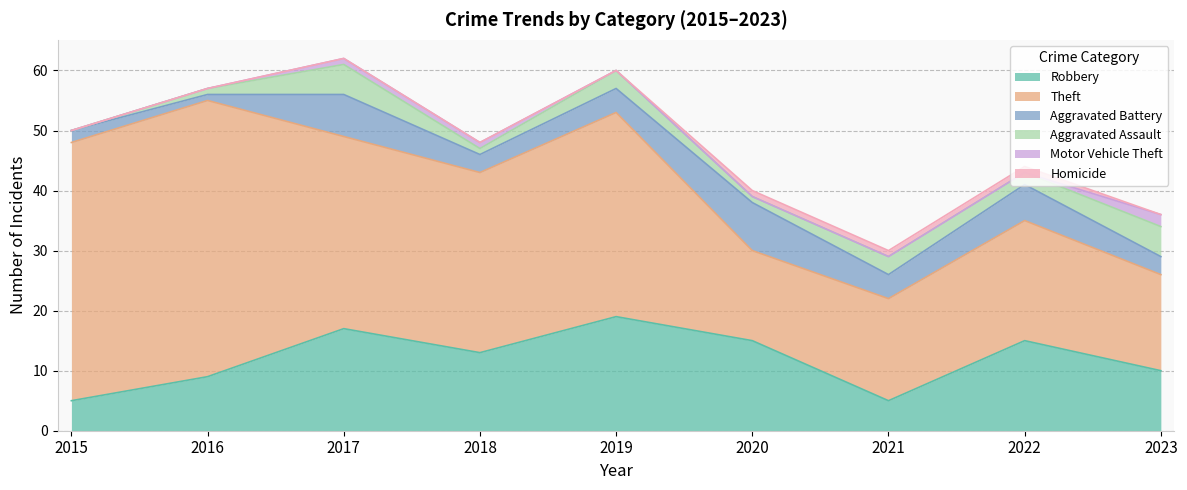

How many categories are shown in the chart?

9